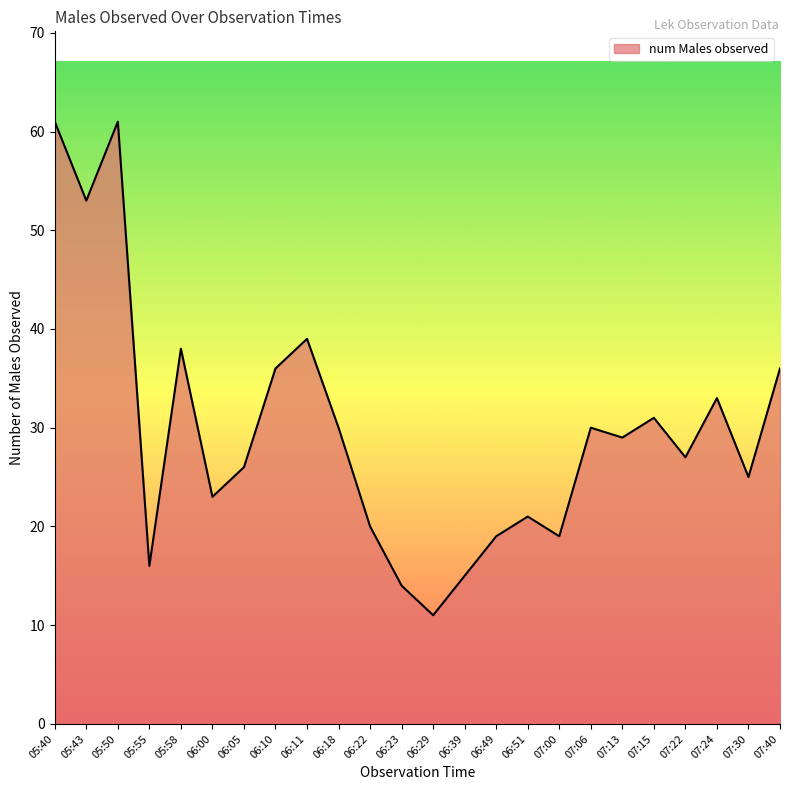

What is the change in value from 06:51 to 07:22?

+6